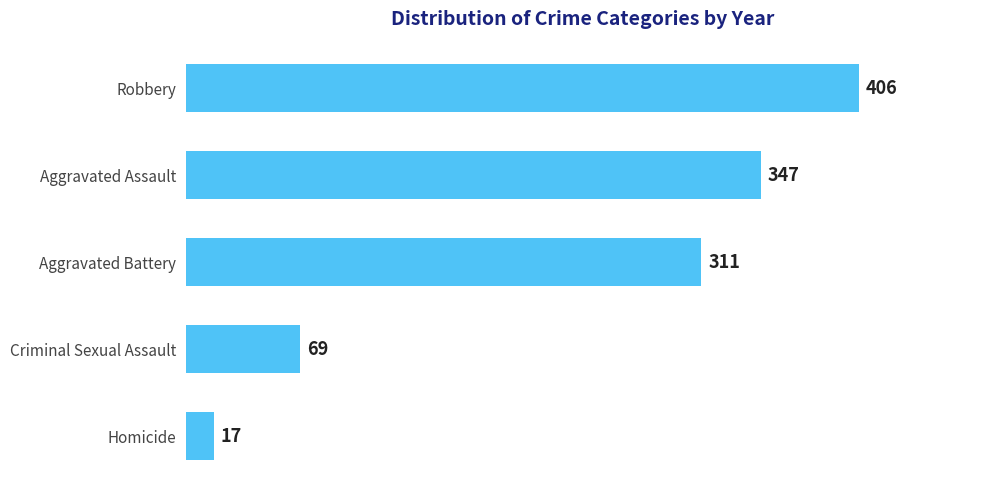

Reading bottom to top, transcribe all the data shown in this chart.

Homicide=17	Criminal Sexual Assault=69	Aggravated Battery=311	Aggravated Assault=347	Robbery=406